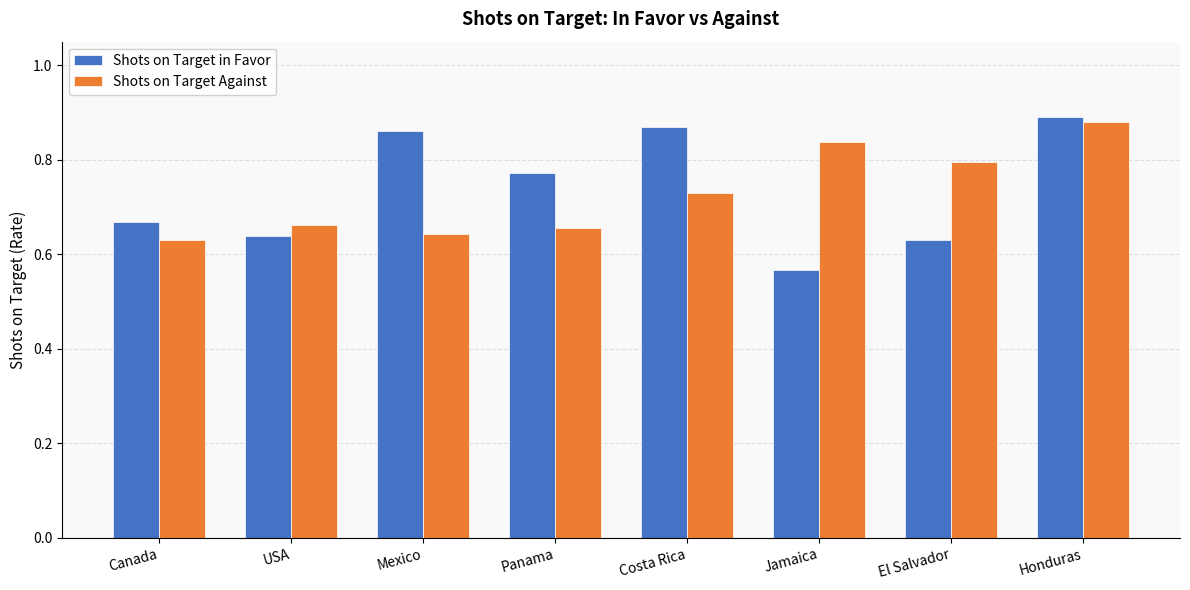

Is it true that Shots on Target in Favor equals 0.2 at USA?

False